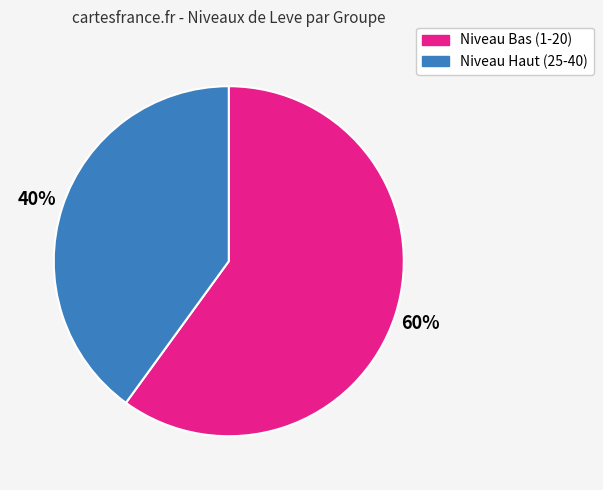

Rank the categories by value from lowest to highest.

Niveau Haut (25-40), Niveau Bas (1-20)